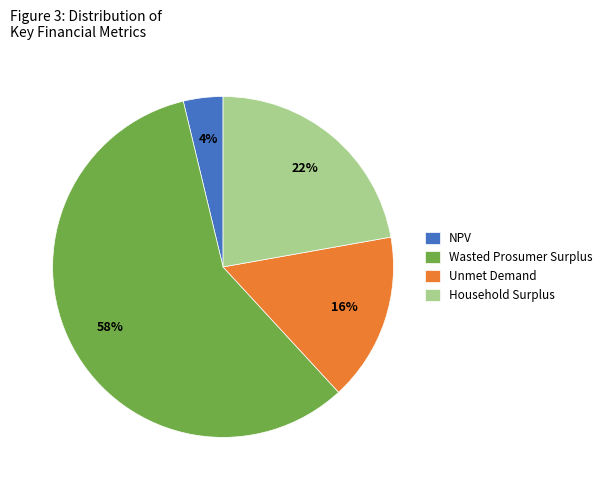

To the nearest percent, what is the average slice percentage?

25%